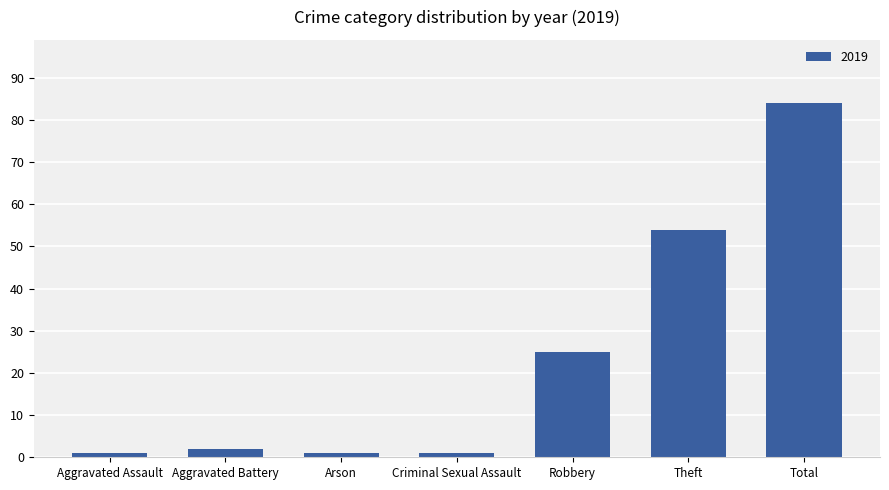

What is the difference between the maximum and minimum values?

83